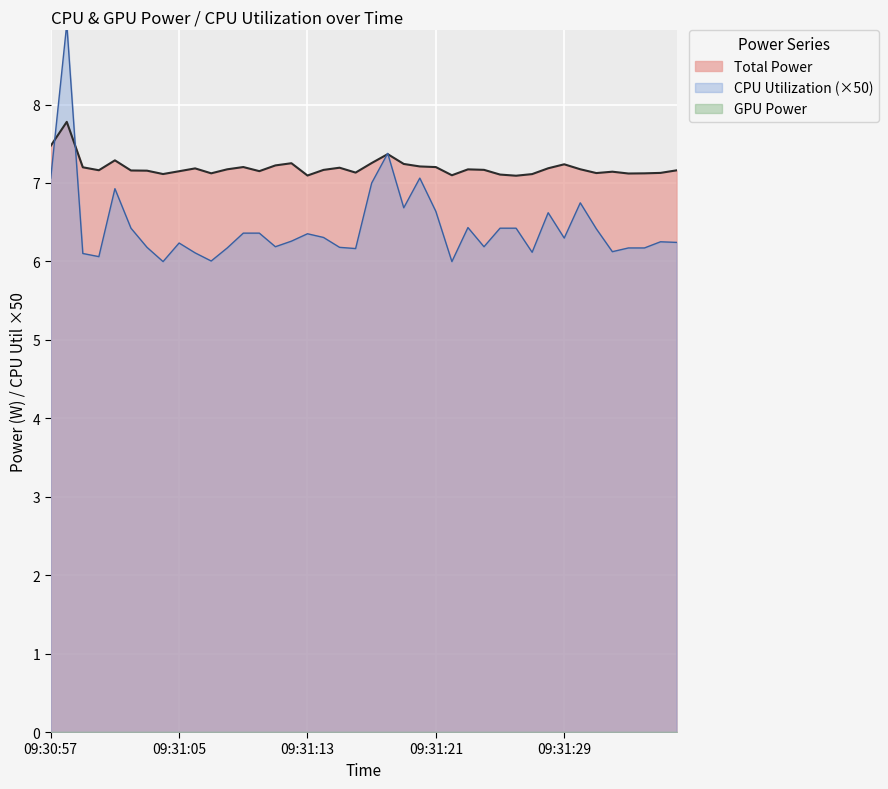

What is the average value of the Total Power series?

7.2